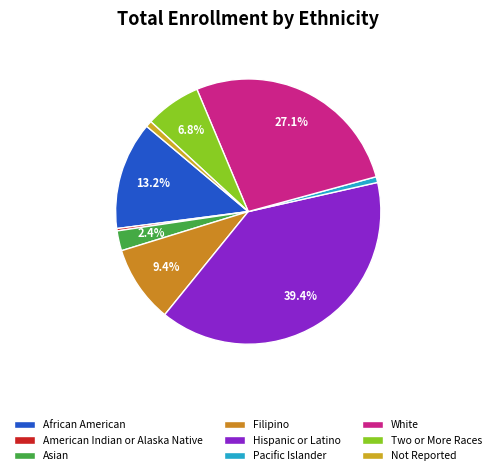

How many segments does this pie chart have?

9